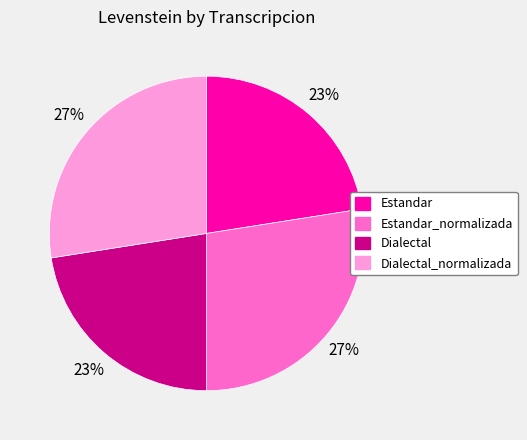

To the nearest percent, what is the average slice percentage?

25%